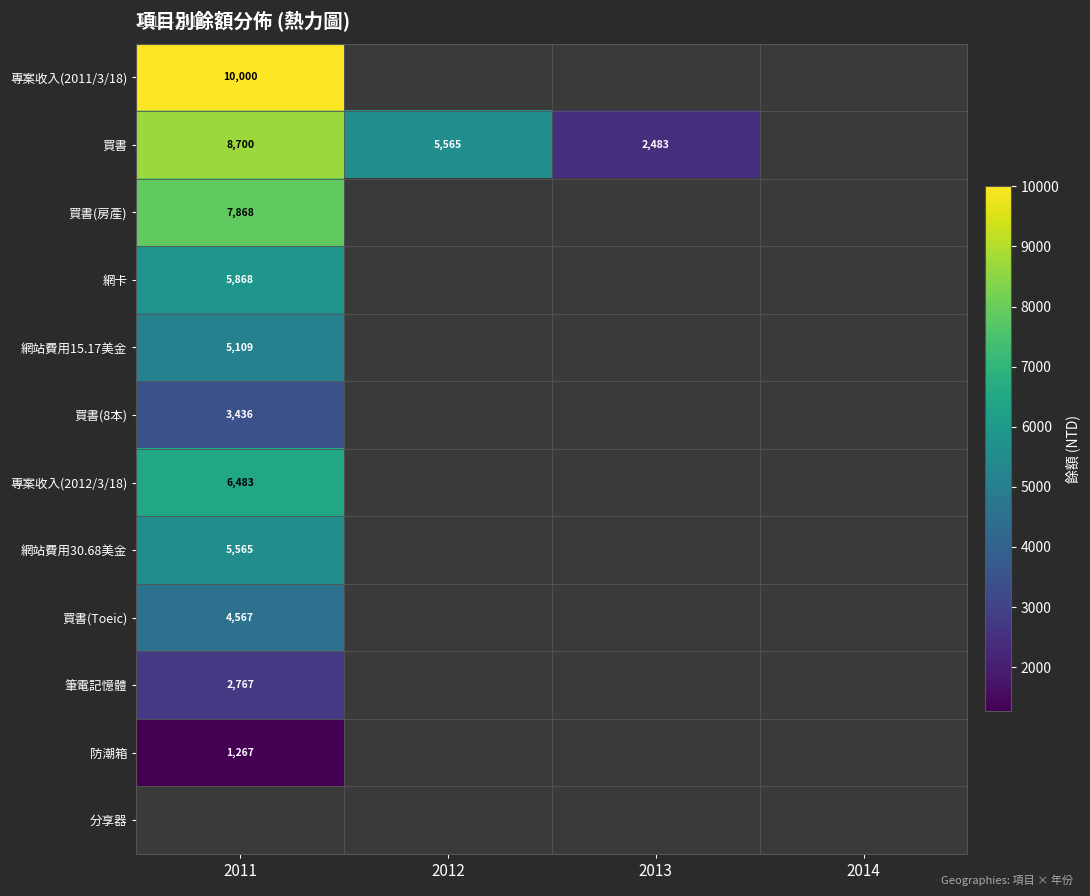

The 買書(Toeic) series shows 4567 at 2011. True or false?

True